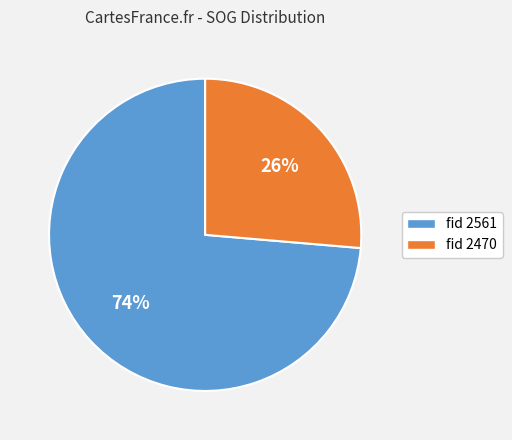

Is there a majority slice in this chart?

Yes